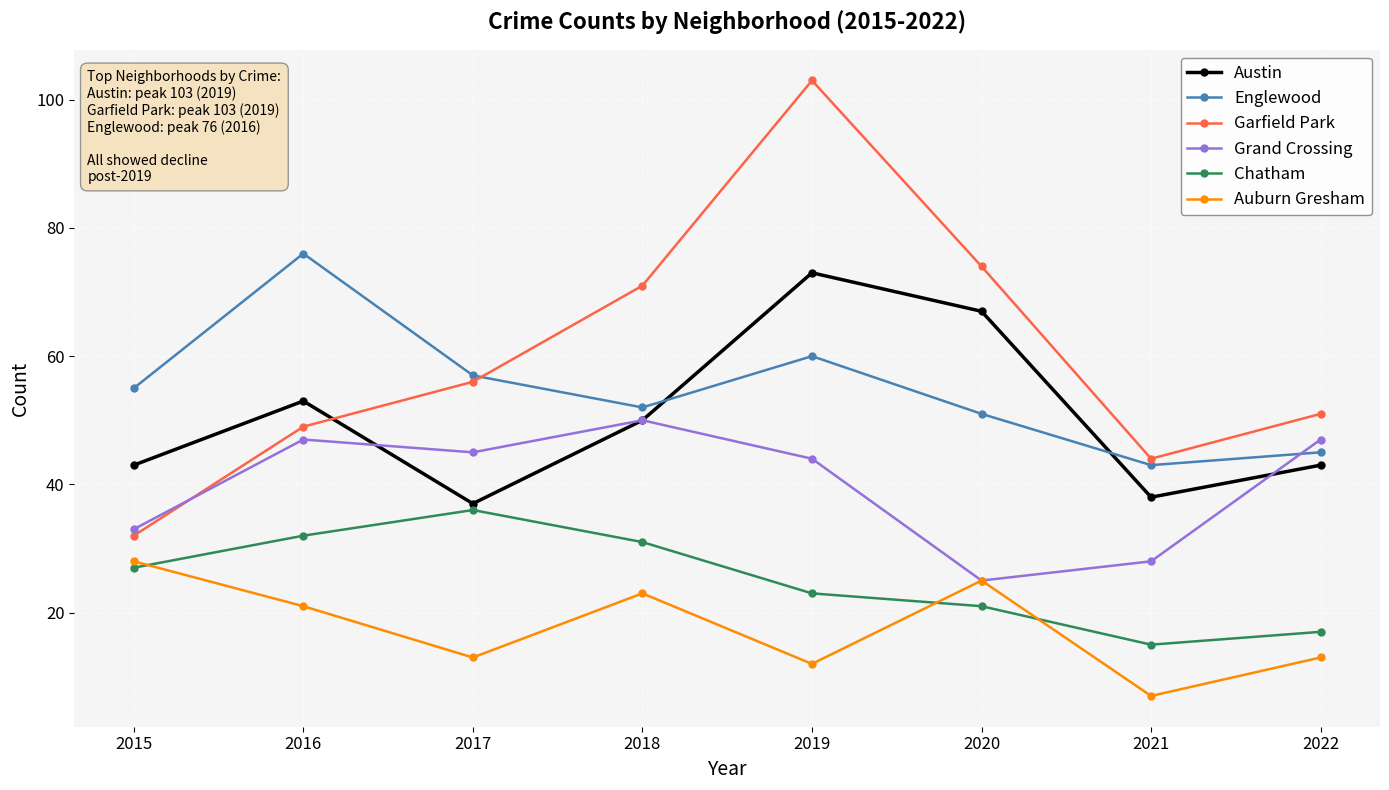

What is the highest value of the Auburn Gresham series?

28